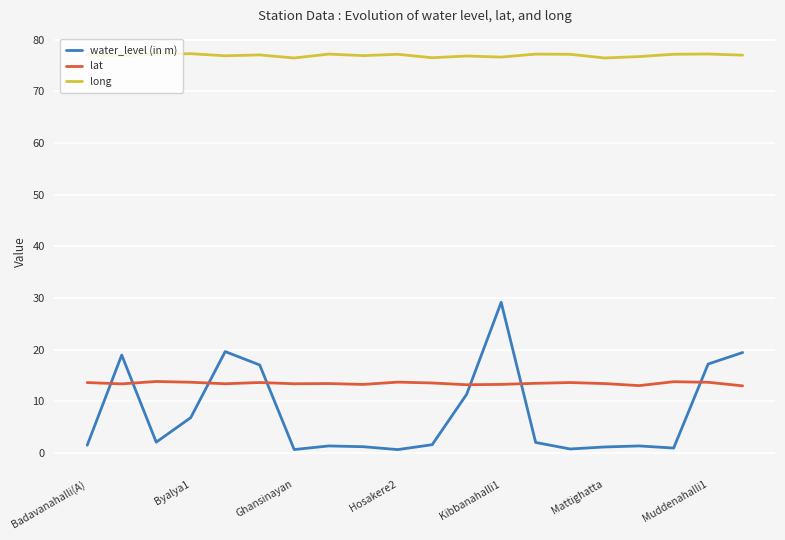

At how many categories does at least one series exceed 75?

20